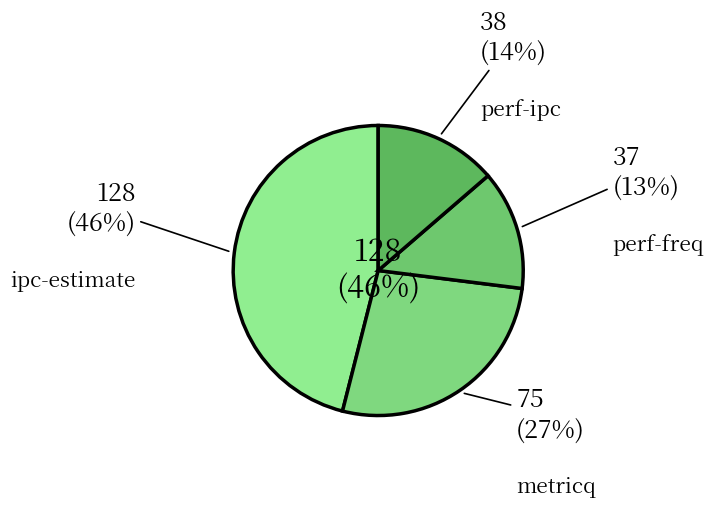

What is the change in value from metricq to perf-ipc?

-37